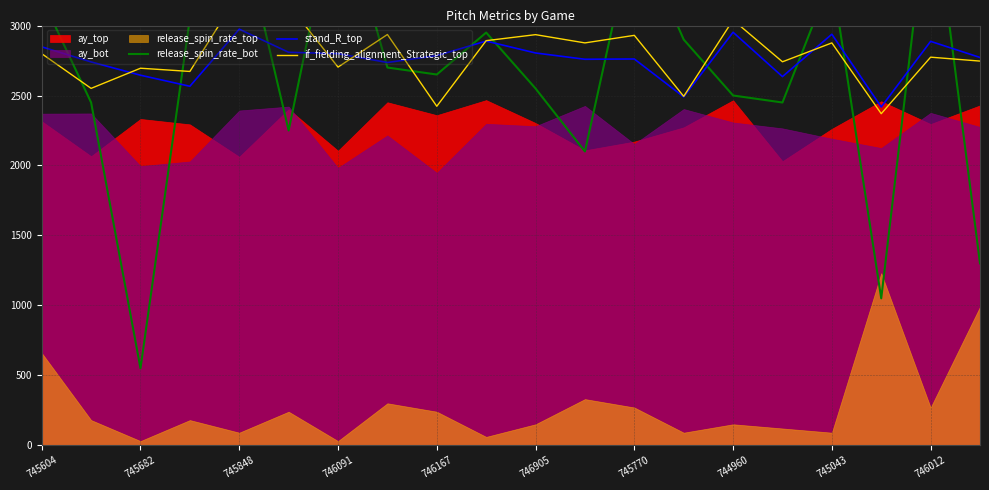

The value of stand_R_top at 745682 is 1163. True or false?

False